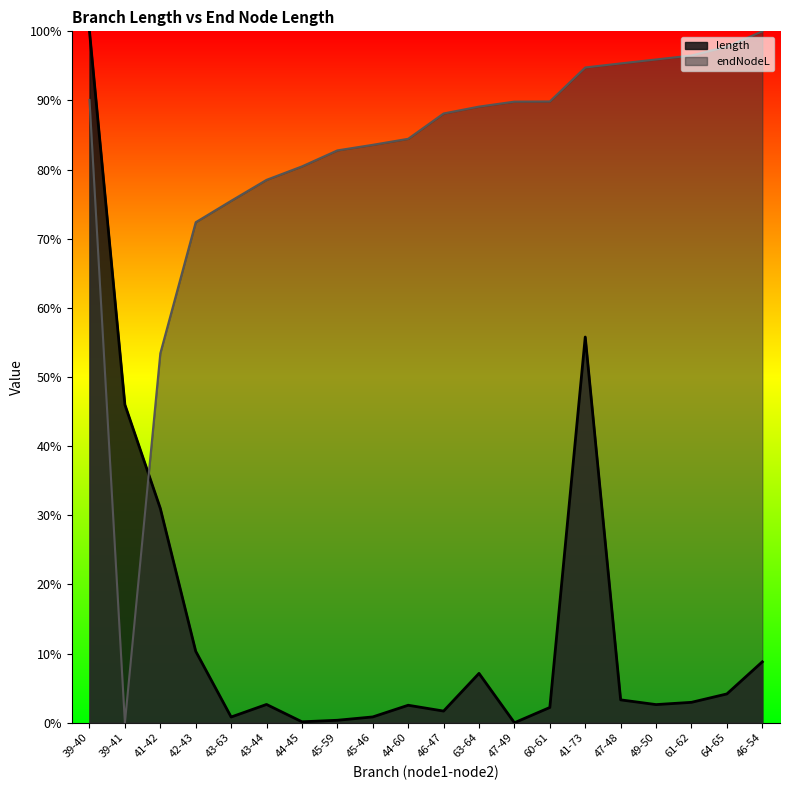

What are all the series names shown in the legend?

length, endNodeL